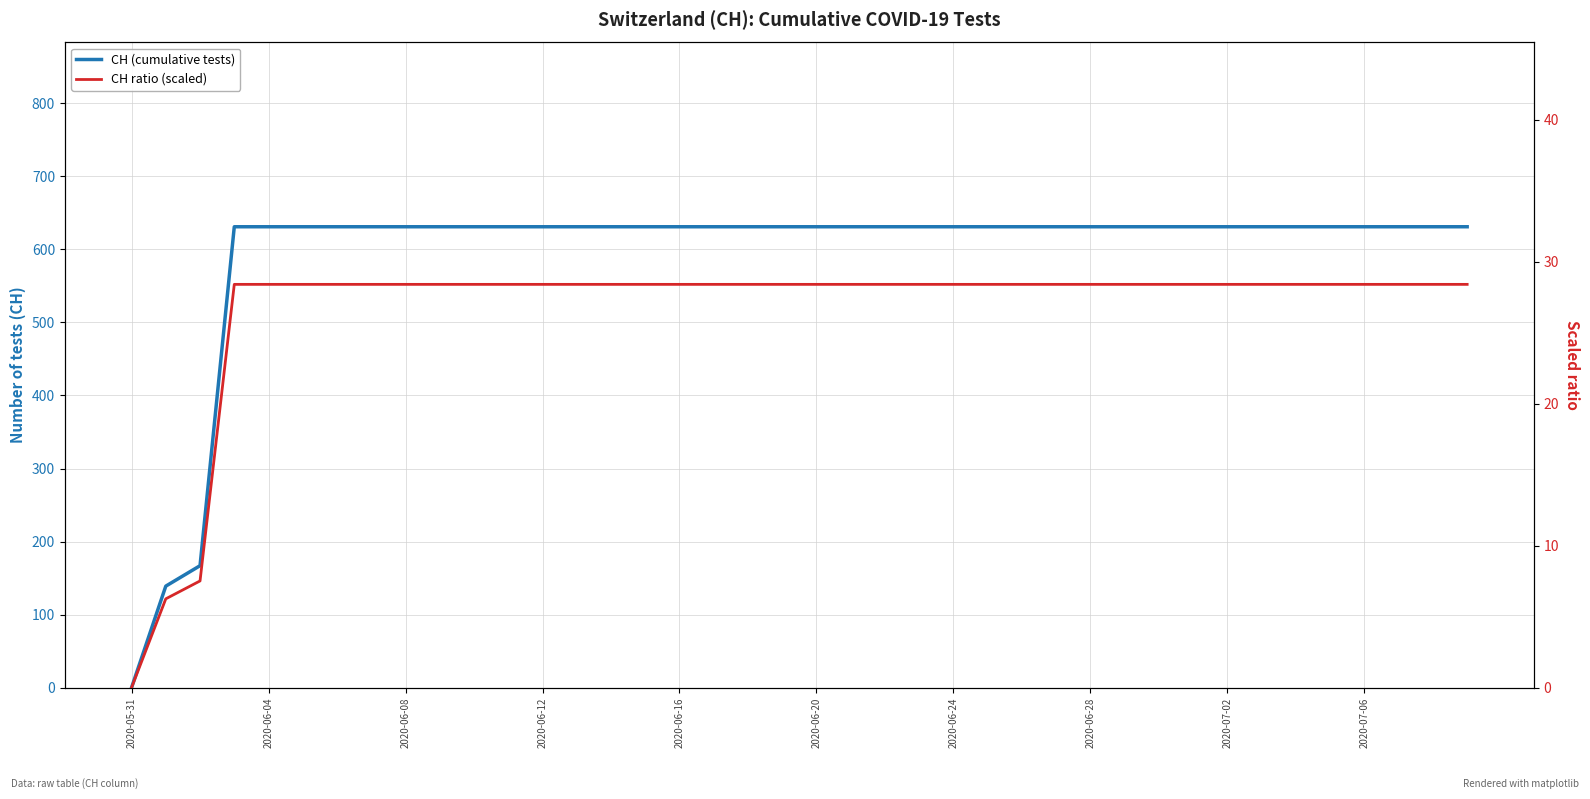

Rank the series at 2020-06-04 from highest to lowest value.

CH (cumulative tests), CH ratio (scaled)